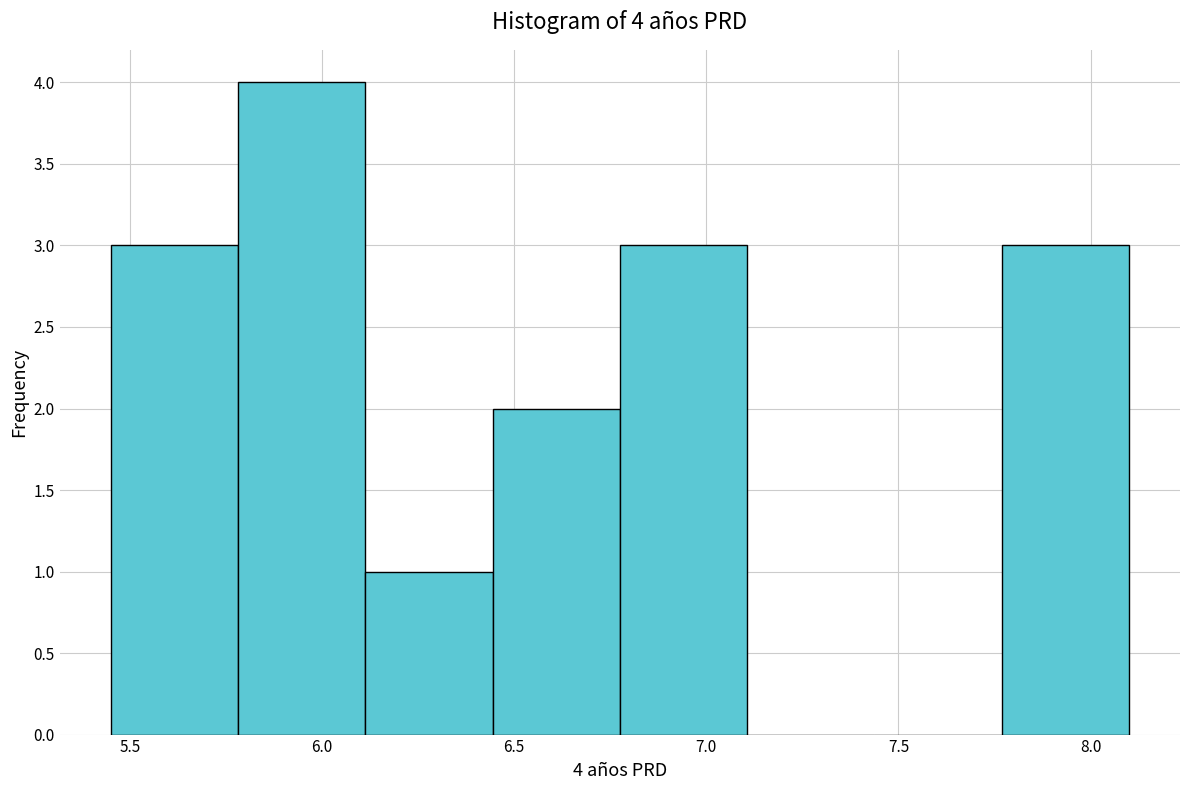

Over which range of the x-axis is the bar tallest?

5.80 to 6.10